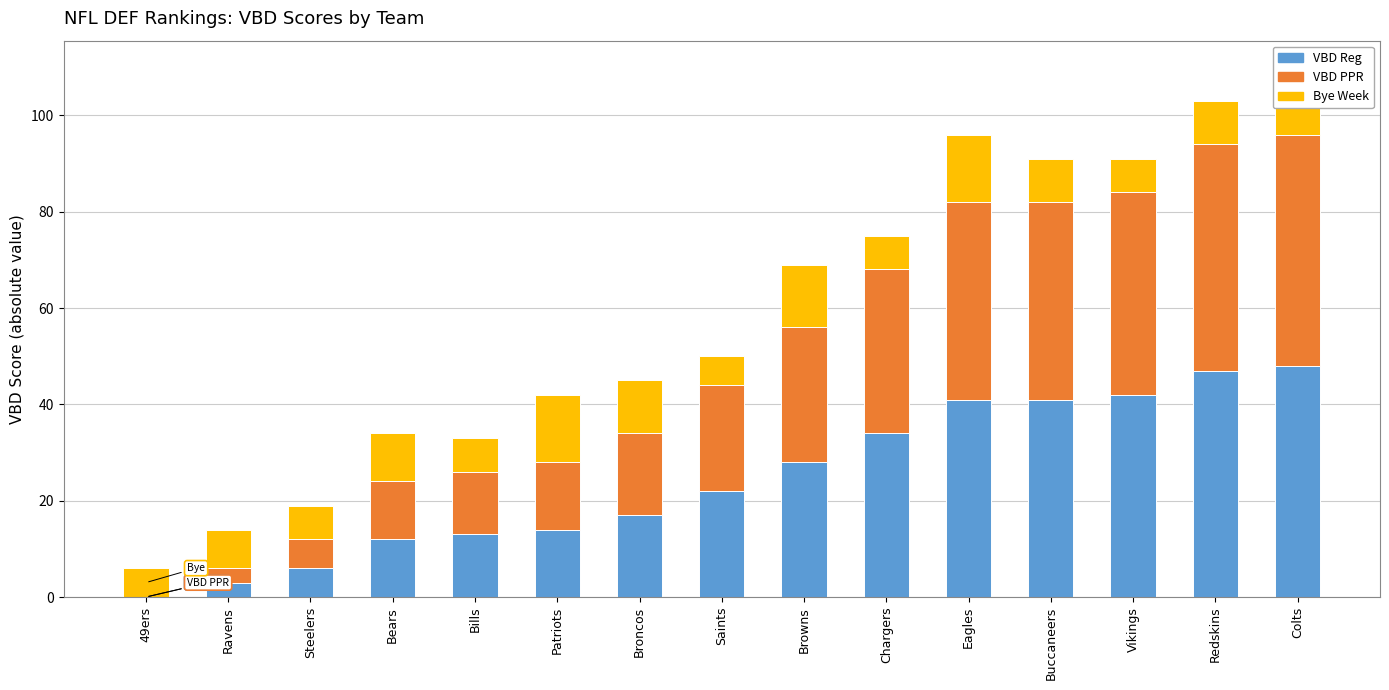

Is the value of Bye at Buccaneers greater than the value of VBD PPR at Redskins?

No